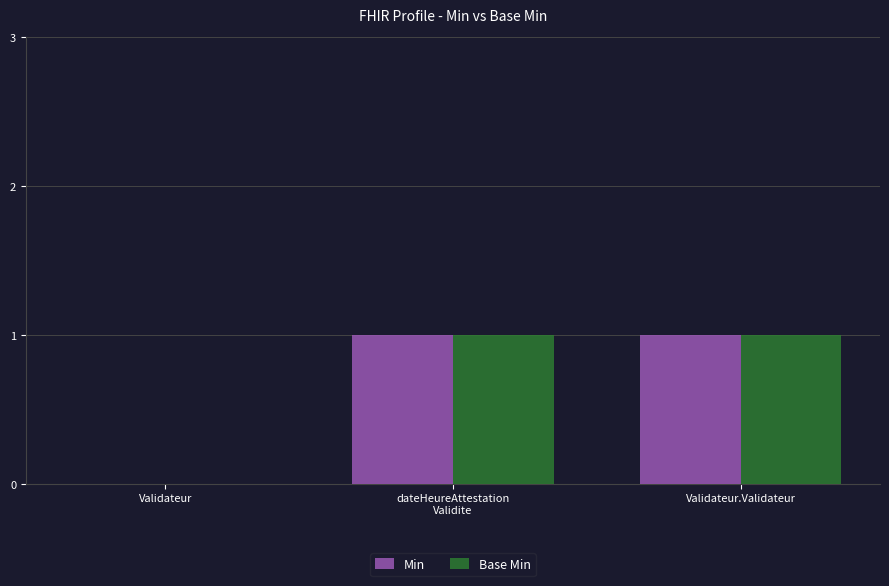

The value of Min at Validateur is 0. True or false?

True